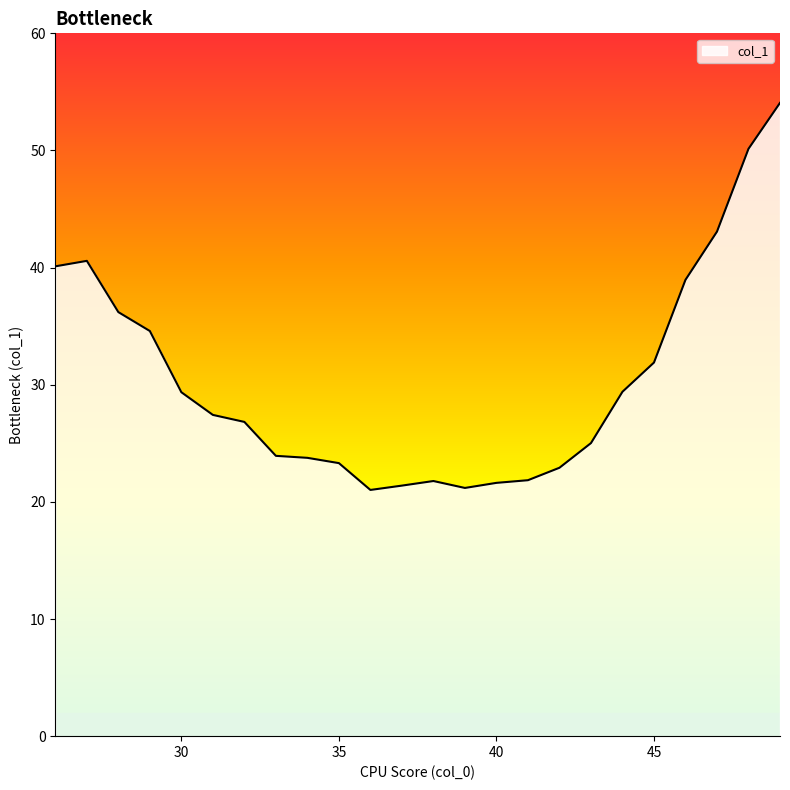

What is the difference between the maximum and minimum values?

33.0